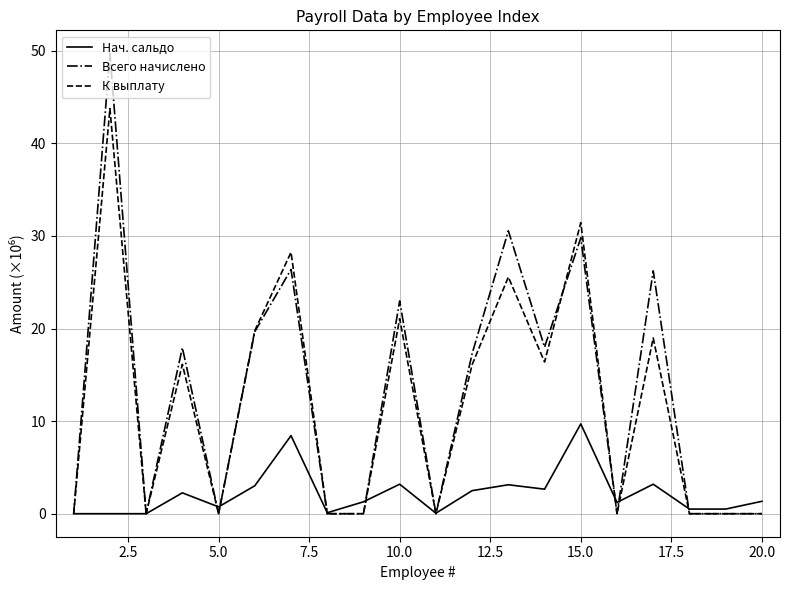

What is the greatest value displayed?

49.7